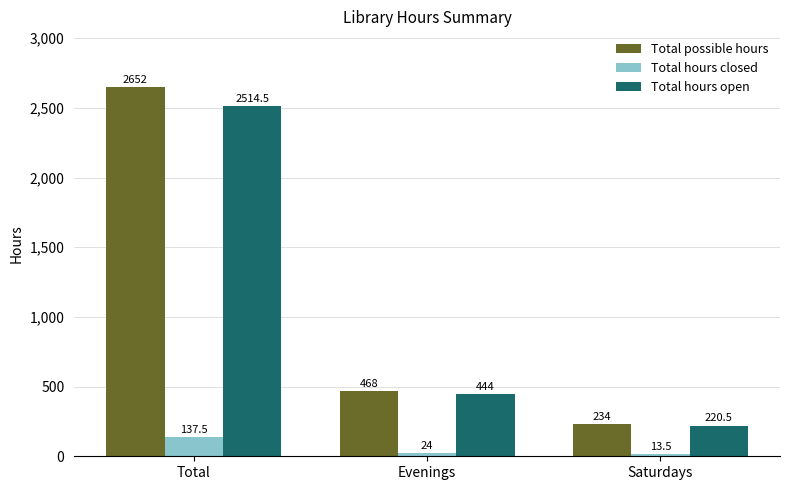

What is the minimum value for Total hours open?

220.5